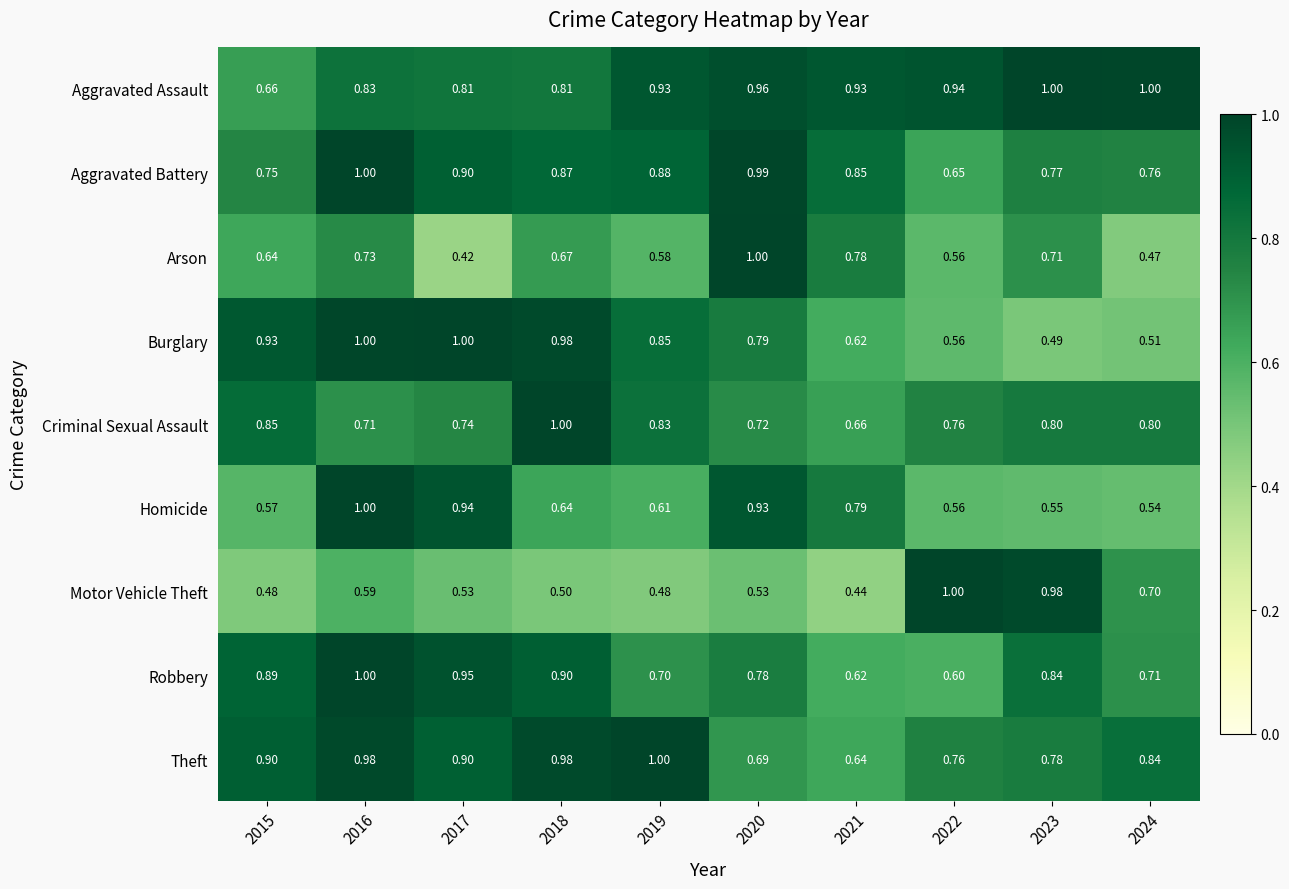

Count the number of categories in the chart.

10